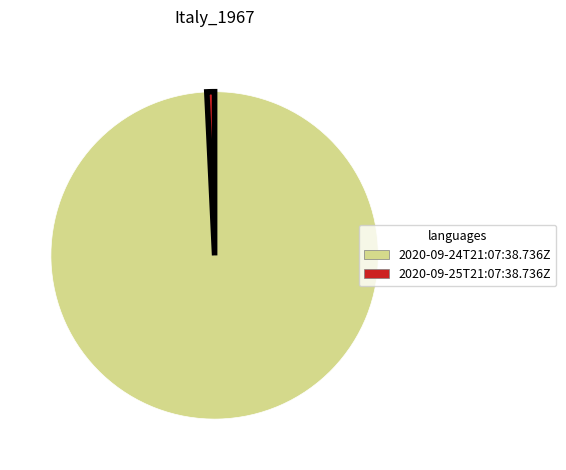

Is the sum of 2020-09-25T21:07:38.736Z and 2020-09-24T21:07:38.736Z greater than half?

Yes